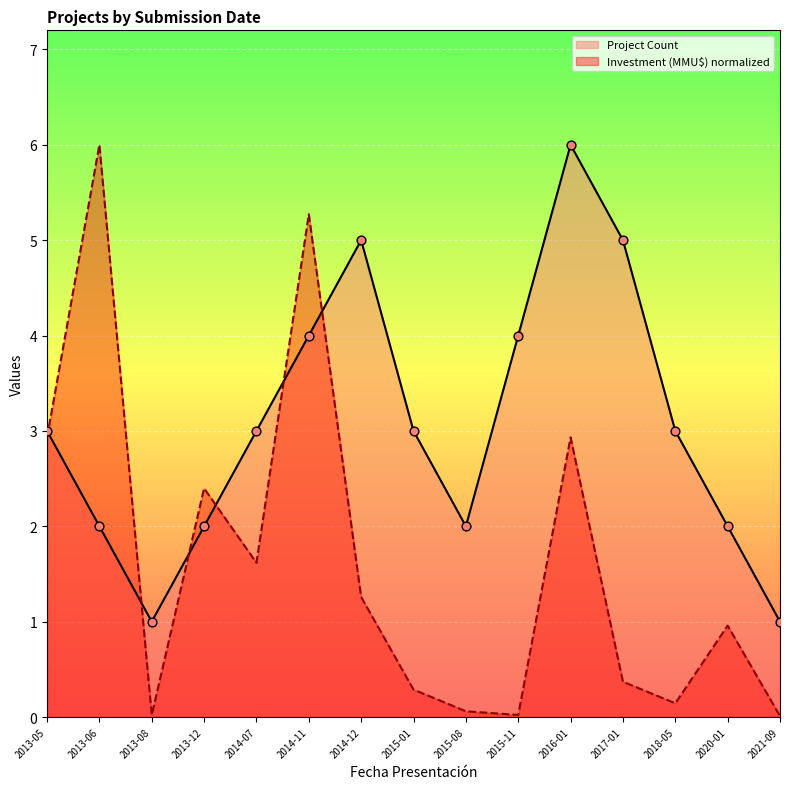

At how many categories does at least one series exceed 5?

3